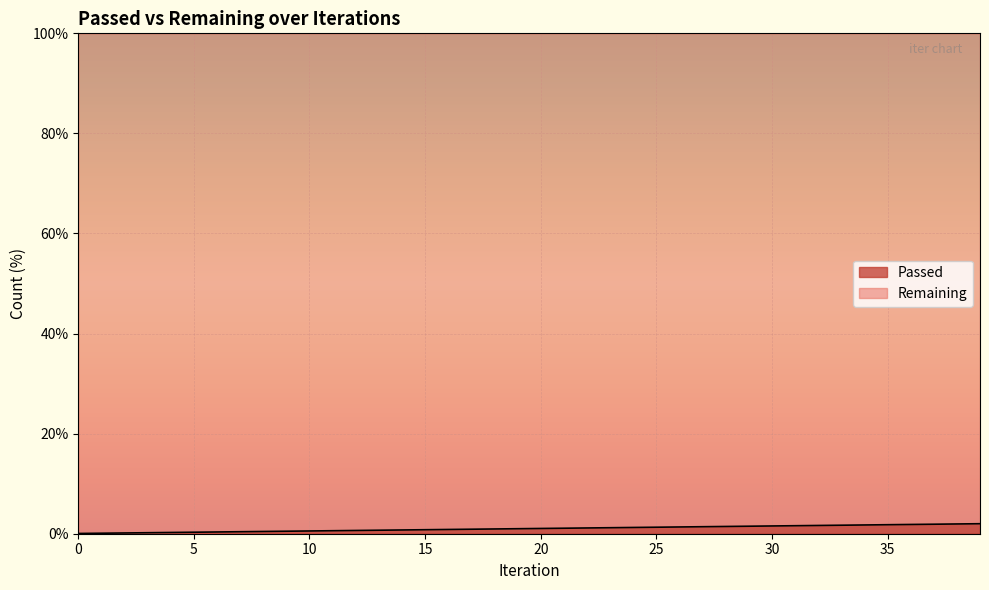

Read the value at 6.

0.3